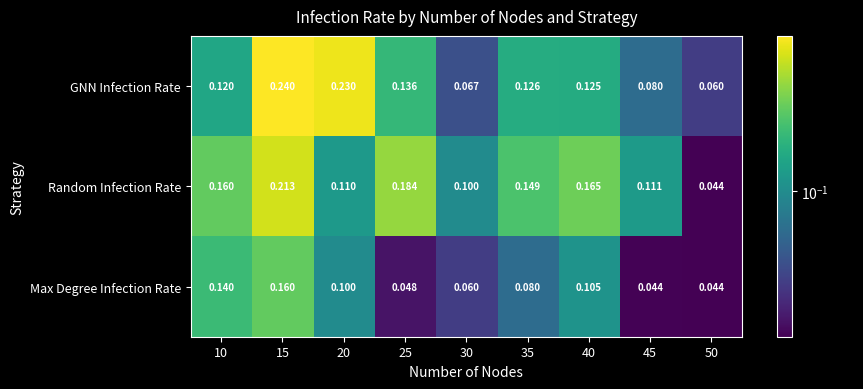

How many distinct data groups are displayed?

3